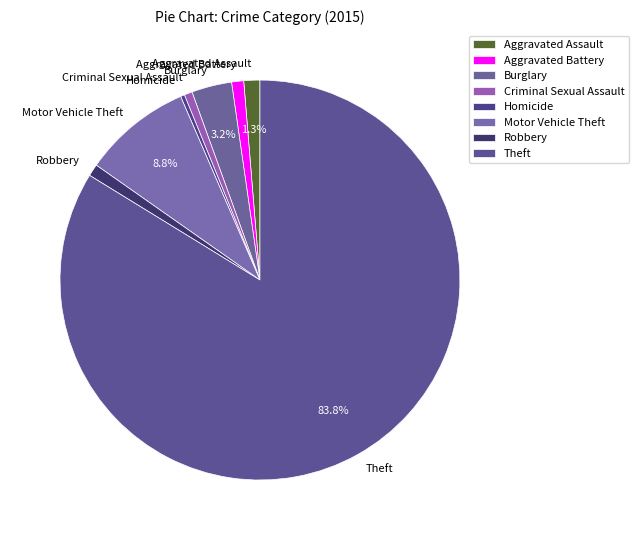

To the nearest percent, what is the combined percentage of Criminal Sexual Assault and Burglary?

4%